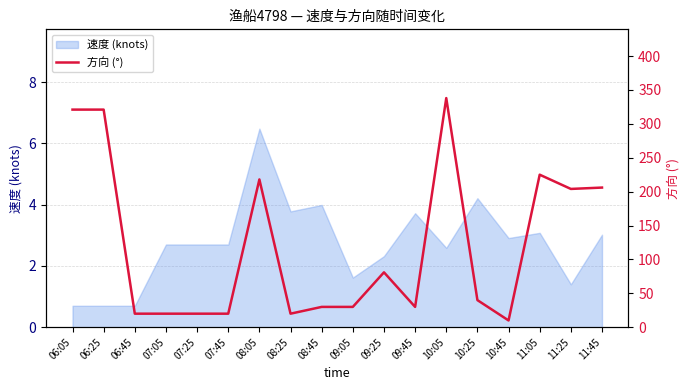

Is it true that 速度 (knots) equals 1.4 at 11:25?

True